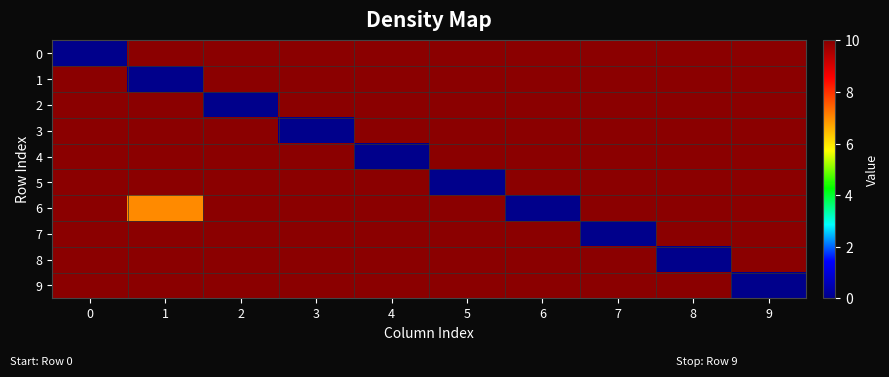

Reading left to right, what are all the values shown in this chart?

0: 0=0	1=10	2=10	3=10	4=10	5=10	6=10	7=10	8=10	9=10
1: 0=10	1=0	2=10	3=10	4=10	5=10	6=10	7=10	8=10	9=10
2: 0=10	1=10	2=0	3=10	4=10	5=10	6=10	7=10	8=10	9=10
3: 0=10	1=10	2=10	3=0	4=10	5=10	6=10	7=10	8=10	9=10
4: 0=10	1=10	2=10	3=10	4=0	5=10	6=10	7=10	8=10	9=10
5: 0=10	1=10	2=10	3=10	4=10	5=0	6=10	7=10	8=10	9=10
6: 0=10	1=7	2=10	3=10	4=10	5=10	6=0	7=10	8=10	9=10
7: 0=10	1=10	2=10	3=10	4=10	5=10	6=10	7=0	8=10	9=10
8: 0=10	1=10	2=10	3=10	4=10	5=10	6=10	7=10	8=0	9=10
9: 0=10	1=10	2=10	3=10	4=10	5=10	6=10	7=10	8=10	9=0